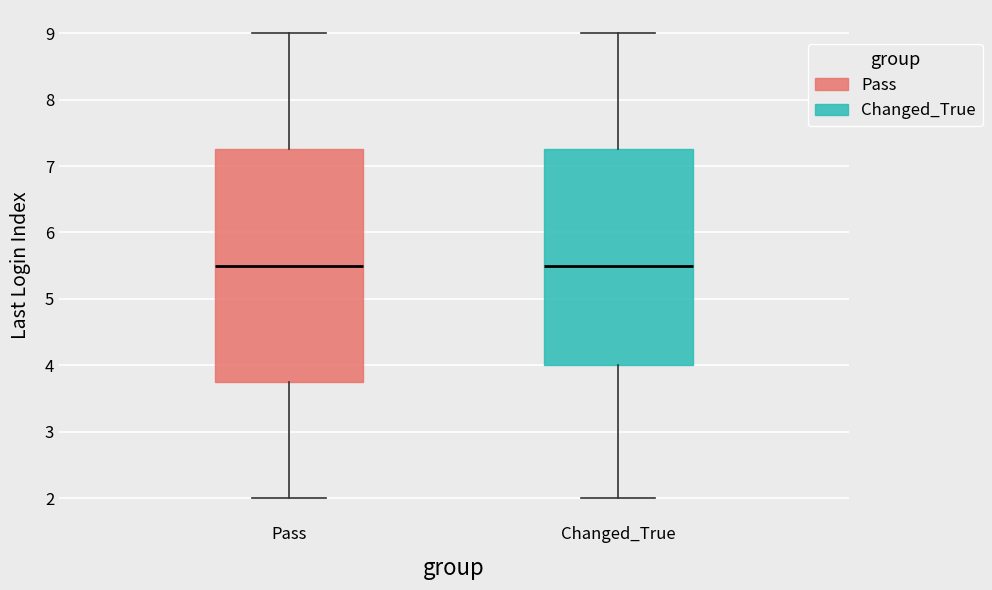

Where is the upper edge of the box for Pass on the y-axis? The values are not printed on the chart, so give them approximately, as read against the axis.

7.3